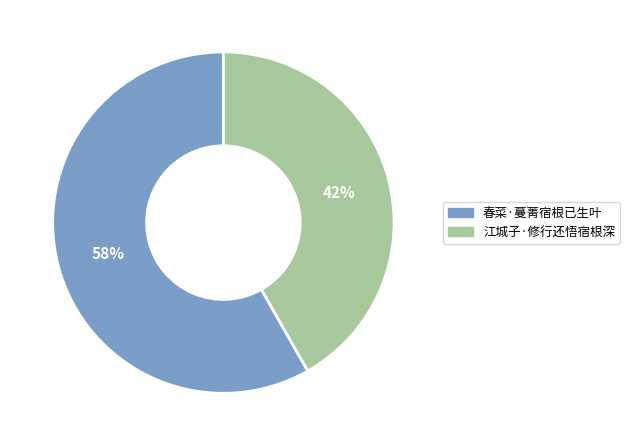

How many slices are in this pie chart?

2